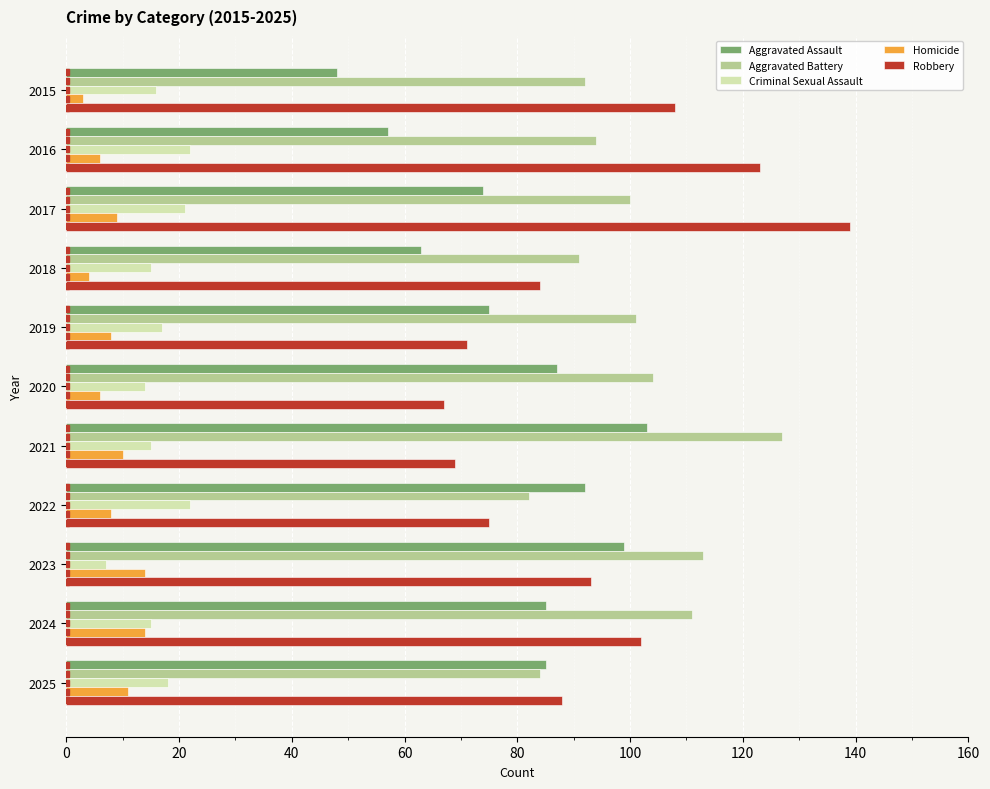

At 2020, list the series in order from smallest to largest.

Homicide, Criminal Sexual Assault, Robbery, Aggravated Assault, Aggravated Battery